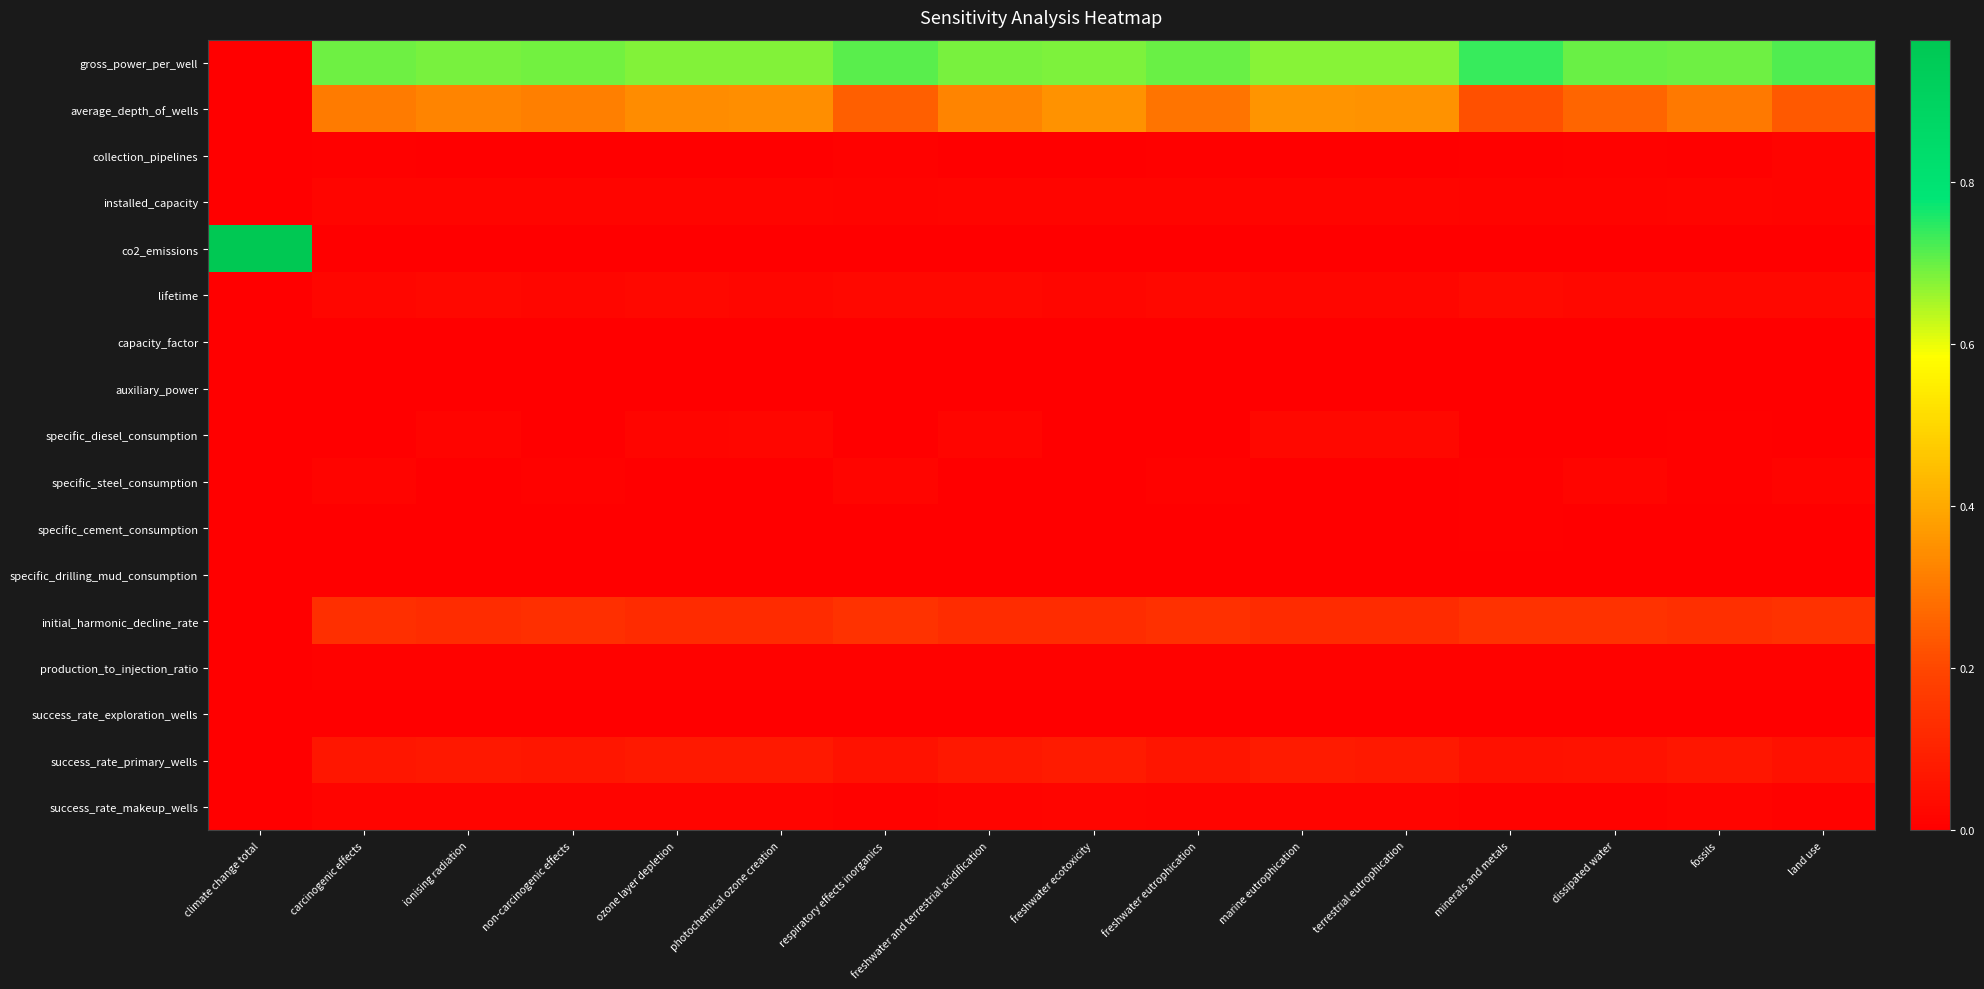

Reading left to right, extract all data points from this chart.

gross_power_per_well: climate change total=0.0	carcinogenic effects=0.7	ionising radiation=0.7	non-carcinogenic effects=0.7	ozone layer depletion=0.7	photochemical ozone creation=0.7	respiratory effects inorganics=0.7	freshwater and terrestrial acidification=0.7	freshwater ecotoxicity=0.7	freshwater eutrophication=0.7	marine eutrophication=0.7	terrestrial eutrophication=0.7	minerals and metals=0.7	dissipated water=0.7	fossils=0.7	land use=0.7
average_depth_of_wells: climate change total=0.0	carcinogenic effects=0.3	ionising radiation=0.3	non-carcinogenic effects=0.3	ozone layer depletion=0.3	photochemical ozone creation=0.3	respiratory effects inorganics=0.3	freshwater and terrestrial acidification=0.3	freshwater ecotoxicity=0.4	freshwater eutrophication=0.3	marine eutrophication=0.4	terrestrial eutrophication=0.4	minerals and metals=0.2	dissipated water=0.3	fossils=0.3	land use=0.2
collection_pipelines: climate change total=0.0	carcinogenic effects=0.0	ionising radiation=0.0	non-carcinogenic effects=0.0	ozone layer depletion=0.0	photochemical ozone creation=0.0	respiratory effects inorganics=0.0	freshwater and terrestrial acidification=0.0	freshwater ecotoxicity=0.0	freshwater eutrophication=0.0	marine eutrophication=0.0	terrestrial eutrophication=0.0	minerals and metals=0.0	dissipated water=0.0	fossils=0.0	land use=0.0
installed_capacity: climate change total=0.0	carcinogenic effects=0.0	ionising radiation=0.0	non-carcinogenic effects=0.0	ozone layer depletion=0.0	photochemical ozone creation=0.0	respiratory effects inorganics=0.0	freshwater and terrestrial acidification=0.0	freshwater ecotoxicity=0.0	freshwater eutrophication=0.0	marine eutrophication=0.0	terrestrial eutrophication=0.0	minerals and metals=0.0	dissipated water=0.0	fossils=0.0	land use=0.0
co2_emissions: climate change total=1.0	carcinogenic effects=0.0	ionising radiation=0.0	non-carcinogenic effects=0.0	ozone layer depletion=0.0	photochemical ozone creation=0.0	respiratory effects inorganics=0.0	freshwater and terrestrial acidification=0.0	freshwater ecotoxicity=0.0	freshwater eutrophication=0.0	marine eutrophication=0.0	terrestrial eutrophication=0.0	minerals and metals=0.0	dissipated water=0.0	fossils=0.0	land use=0.0
lifetime: climate change total=0.0	carcinogenic effects=0.0	ionising radiation=0.0	non-carcinogenic effects=0.0	ozone layer depletion=0.0	photochemical ozone creation=0.0	respiratory effects inorganics=0.0	freshwater and terrestrial acidification=0.0	freshwater ecotoxicity=0.0	freshwater eutrophication=0.0	marine eutrophication=0.0	terrestrial eutrophication=0.0	minerals and metals=0.0	dissipated water=0.0	fossils=0.0	land use=0.0
capacity_factor: climate change total=0.0	carcinogenic effects=0.0	ionising radiation=0.0	non-carcinogenic effects=0.0	ozone layer depletion=0.0	photochemical ozone creation=0.0	respiratory effects inorganics=0.0	freshwater and terrestrial acidification=0.0	freshwater ecotoxicity=0.0	freshwater eutrophication=0.0	marine eutrophication=0.0	terrestrial eutrophication=0.0	minerals and metals=0.0	dissipated water=0.0	fossils=0.0	land use=0.0
auxiliary_power: climate change total=0.0	carcinogenic effects=0.0	ionising radiation=0.0	non-carcinogenic effects=0.0	ozone layer depletion=0.0	photochemical ozone creation=0.0	respiratory effects inorganics=0.0	freshwater and terrestrial acidification=0.0	freshwater ecotoxicity=0.0	freshwater eutrophication=0.0	marine eutrophication=0.0	terrestrial eutrophication=0.0	minerals and metals=0.0	dissipated water=0.0	fossils=0.0	land use=0.0
specific_diesel_consumption: climate change total=0.0	carcinogenic effects=0.0	ionising radiation=0.0	non-carcinogenic effects=0.0	ozone layer depletion=0.0	photochemical ozone creation=0.0	respiratory effects inorganics=0.0	freshwater and terrestrial acidification=0.0	freshwater ecotoxicity=0.0	freshwater eutrophication=0.0	marine eutrophication=0.0	terrestrial eutrophication=0.0	minerals and metals=0.0	dissipated water=0.0	fossils=0.0	land use=0.0
specific_steel_consumption: climate change total=0.0	carcinogenic effects=0.0	ionising radiation=0.0	non-carcinogenic effects=0.0	ozone layer depletion=0.0	photochemical ozone creation=0.0	respiratory effects inorganics=0.0	freshwater and terrestrial acidification=0.0	freshwater ecotoxicity=0.0	freshwater eutrophication=0.0	marine eutrophication=0.0	terrestrial eutrophication=0.0	minerals and metals=0.0	dissipated water=0.0	fossils=0.0	land use=0.0
specific_cement_consumption: climate change total=0.0	carcinogenic effects=0.0	ionising radiation=0.0	non-carcinogenic effects=0.0	ozone layer depletion=0.0	photochemical ozone creation=0.0	respiratory effects inorganics=0.0	freshwater and terrestrial acidification=0.0	freshwater ecotoxicity=0.0	freshwater eutrophication=0.0	marine eutrophication=0.0	terrestrial eutrophication=0.0	minerals and metals=0.0	dissipated water=0.0	fossils=0.0	land use=0.0
specific_drilling_mud_consumption: climate change total=0.0	carcinogenic effects=0.0	ionising radiation=0.0	non-carcinogenic effects=0.0	ozone layer depletion=0.0	photochemical ozone creation=0.0	respiratory effects inorganics=0.0	freshwater and terrestrial acidification=0.0	freshwater ecotoxicity=0.0	freshwater eutrophication=0.0	marine eutrophication=0.0	terrestrial eutrophication=0.0	minerals and metals=0.0	dissipated water=0.0	fossils=0.0	land use=0.0
initial_harmonic_decline_rate: climate change total=0.0	carcinogenic effects=0.1	ionising radiation=0.1	non-carcinogenic effects=0.1	ozone layer depletion=0.1	photochemical ozone creation=0.1	respiratory effects inorganics=0.1	freshwater and terrestrial acidification=0.1	freshwater ecotoxicity=0.1	freshwater eutrophication=0.1	marine eutrophication=0.1	terrestrial eutrophication=0.1	minerals and metals=0.1	dissipated water=0.1	fossils=0.1	land use=0.1
production_to_injection_ratio: climate change total=0.0	carcinogenic effects=0.0	ionising radiation=0.0	non-carcinogenic effects=0.0	ozone layer depletion=0.0	photochemical ozone creation=0.0	respiratory effects inorganics=0.0	freshwater and terrestrial acidification=0.0	freshwater ecotoxicity=0.0	freshwater eutrophication=0.0	marine eutrophication=0.0	terrestrial eutrophication=0.0	minerals and metals=0.0	dissipated water=0.0	fossils=0.0	land use=0.0
success_rate_exploration_wells: climate change total=0.0	carcinogenic effects=0.0	ionising radiation=0.0	non-carcinogenic effects=0.0	ozone layer depletion=0.0	photochemical ozone creation=0.0	respiratory effects inorganics=0.0	freshwater and terrestrial acidification=0.0	freshwater ecotoxicity=0.0	freshwater eutrophication=0.0	marine eutrophication=0.0	terrestrial eutrophication=0.0	minerals and metals=0.0	dissipated water=0.0	fossils=0.0	land use=0.0
success_rate_primary_wells: climate change total=0.0	carcinogenic effects=0.1	ionising radiation=0.1	non-carcinogenic effects=0.1	ozone layer depletion=0.1	photochemical ozone creation=0.1	respiratory effects inorganics=0.1	freshwater and terrestrial acidification=0.1	freshwater ecotoxicity=0.1	freshwater eutrophication=0.1	marine eutrophication=0.1	terrestrial eutrophication=0.1	minerals and metals=0.1	dissipated water=0.1	fossils=0.1	land use=0.1
success_rate_makeup_wells: climate change total=0.0	carcinogenic effects=0.0	ionising radiation=0.0	non-carcinogenic effects=0.0	ozone layer depletion=0.0	photochemical ozone creation=0.0	respiratory effects inorganics=0.0	freshwater and terrestrial acidification=0.0	freshwater ecotoxicity=0.0	freshwater eutrophication=0.0	marine eutrophication=0.0	terrestrial eutrophication=0.0	minerals and metals=0.0	dissipated water=0.0	fossils=0.0	land use=0.0